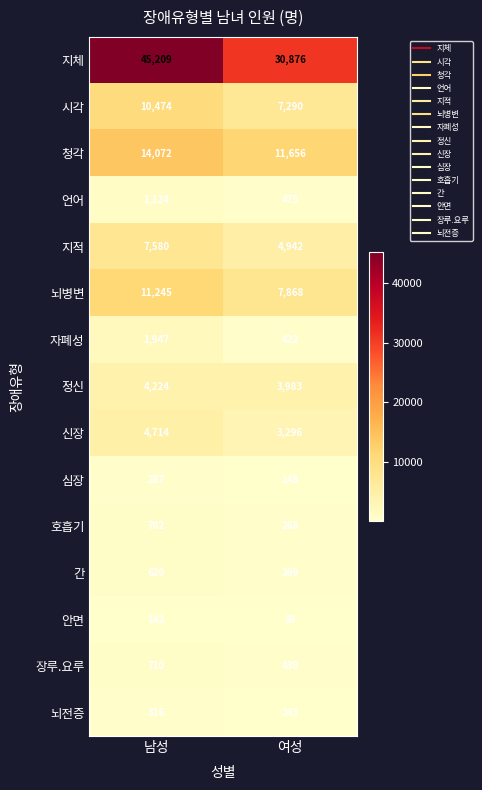

Is it true that 심장 equals 148 at 여성?

True